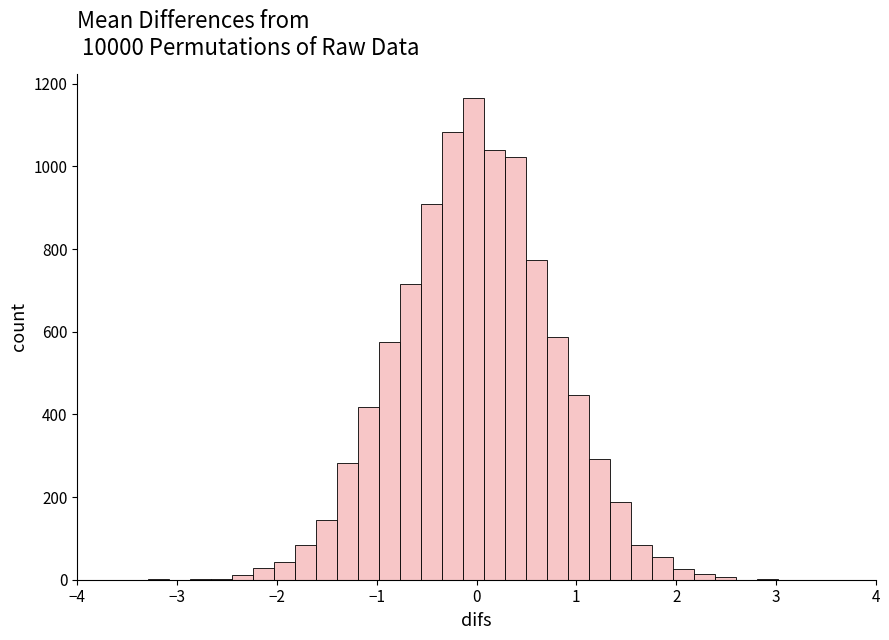

Read against the x-axis, roughly where is the centre of the tallest bar?

0.0